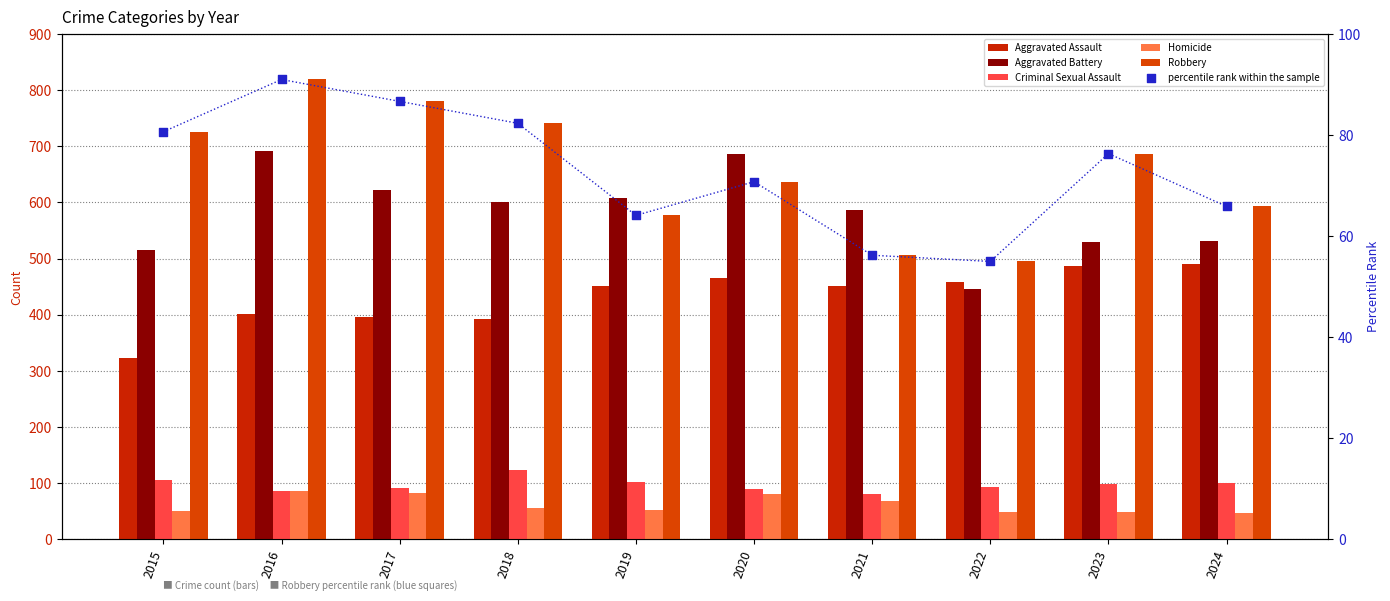

What is the total value across all series at 2017?

2058.7